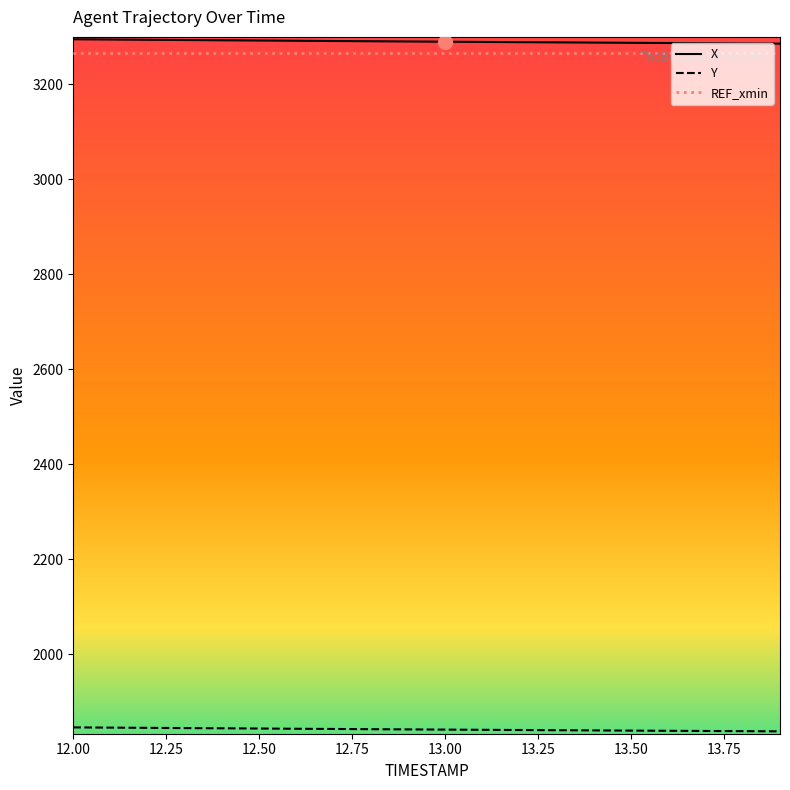

What is the maximum value shown in the chart?

3295.1